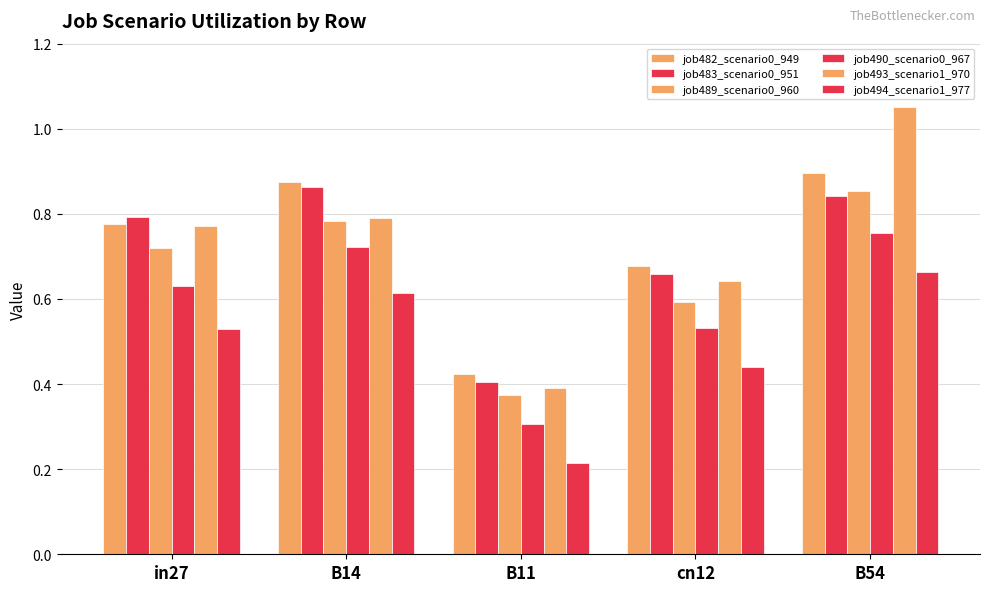

Reading left to right, extract all data points from this chart.

job482_scenario0_949: in27=0.8	B14=0.9	B11=0.4	cn12=0.7	B54=0.9
job483_scenario0_951: in27=0.8	B14=0.9	B11=0.4	cn12=0.7	B54=0.8
job489_scenario0_960: in27=0.7	B14=0.8	B11=0.4	cn12=0.6	B54=0.9
job490_scenario0_967: in27=0.6	B14=0.7	B11=0.3	cn12=0.5	B54=0.8
job493_scenario1_970: in27=0.8	B14=0.8	B11=0.4	cn12=0.6	B54=1.1
job494_scenario1_977: in27=0.5	B14=0.6	B11=0.2	cn12=0.4	B54=0.7